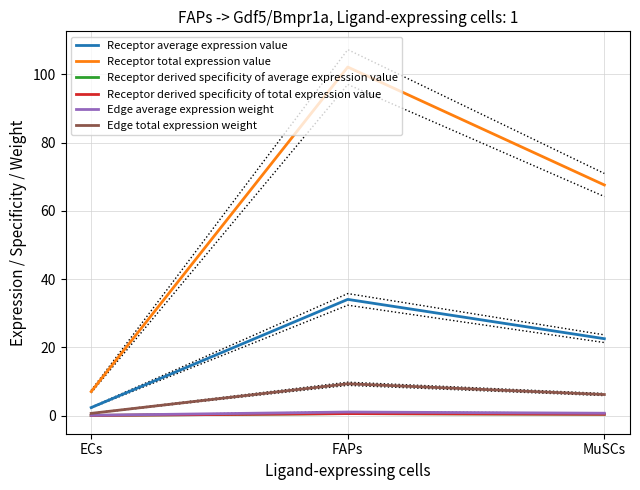

What position from the left is ECs?

1